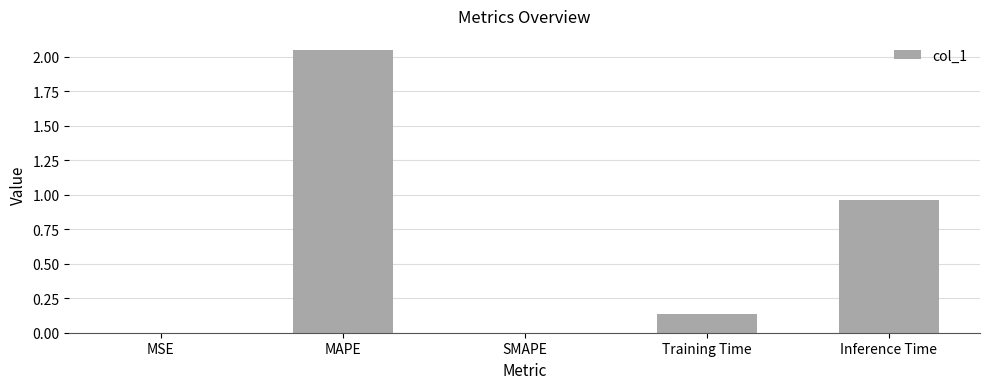

How many data points does each series have?

5